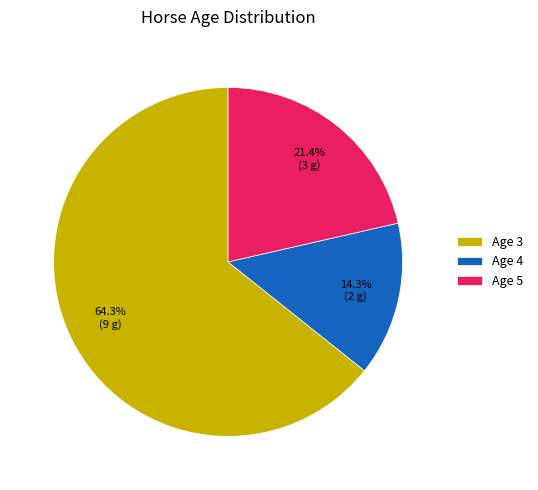

What is the largest slice in the pie chart?

Age 3